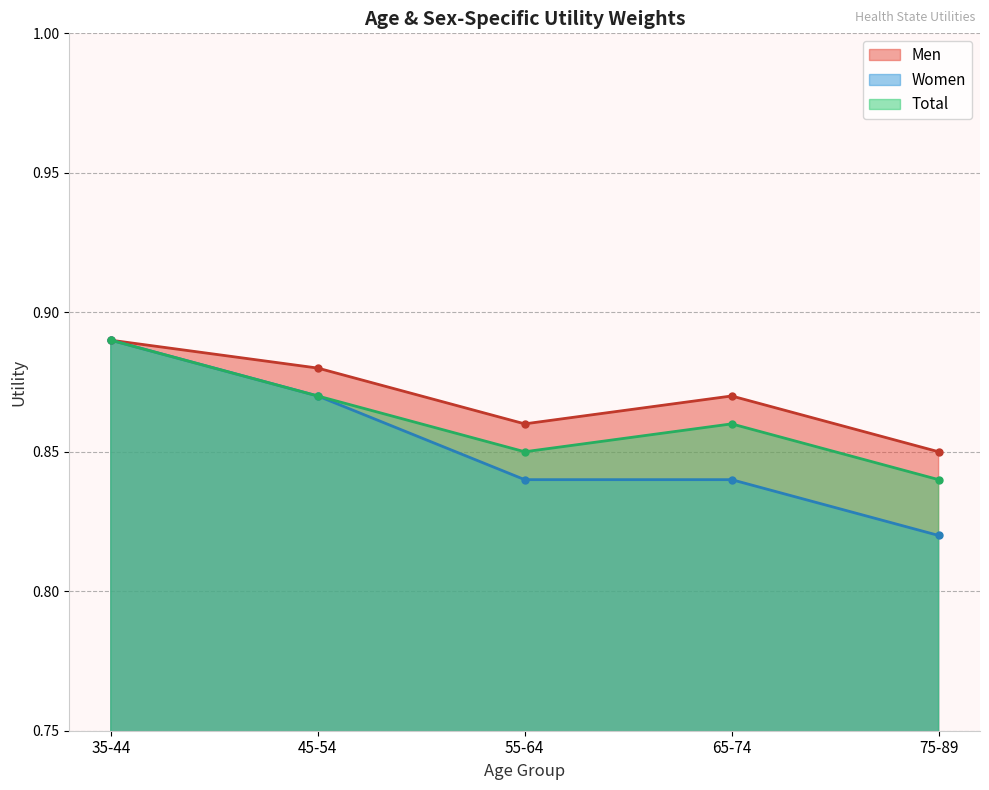

What are all the series names shown in the legend?

Men, Women, Total